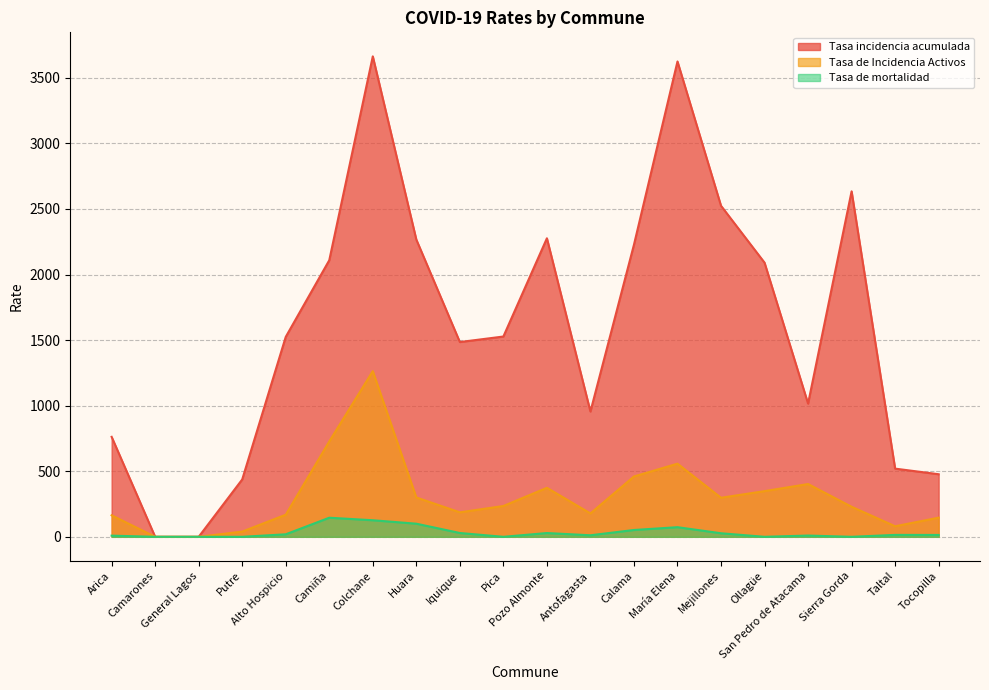

What is the label of the 14th point from the right?

Colchane